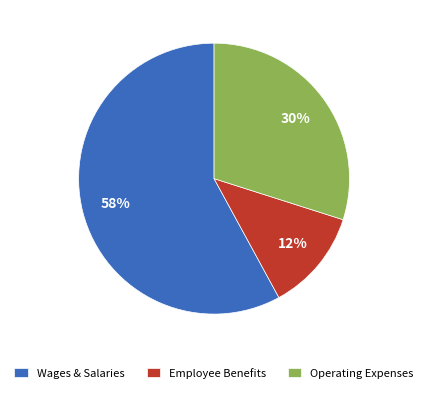

Is it true that Employee Benefits is 22% of the pie?

False